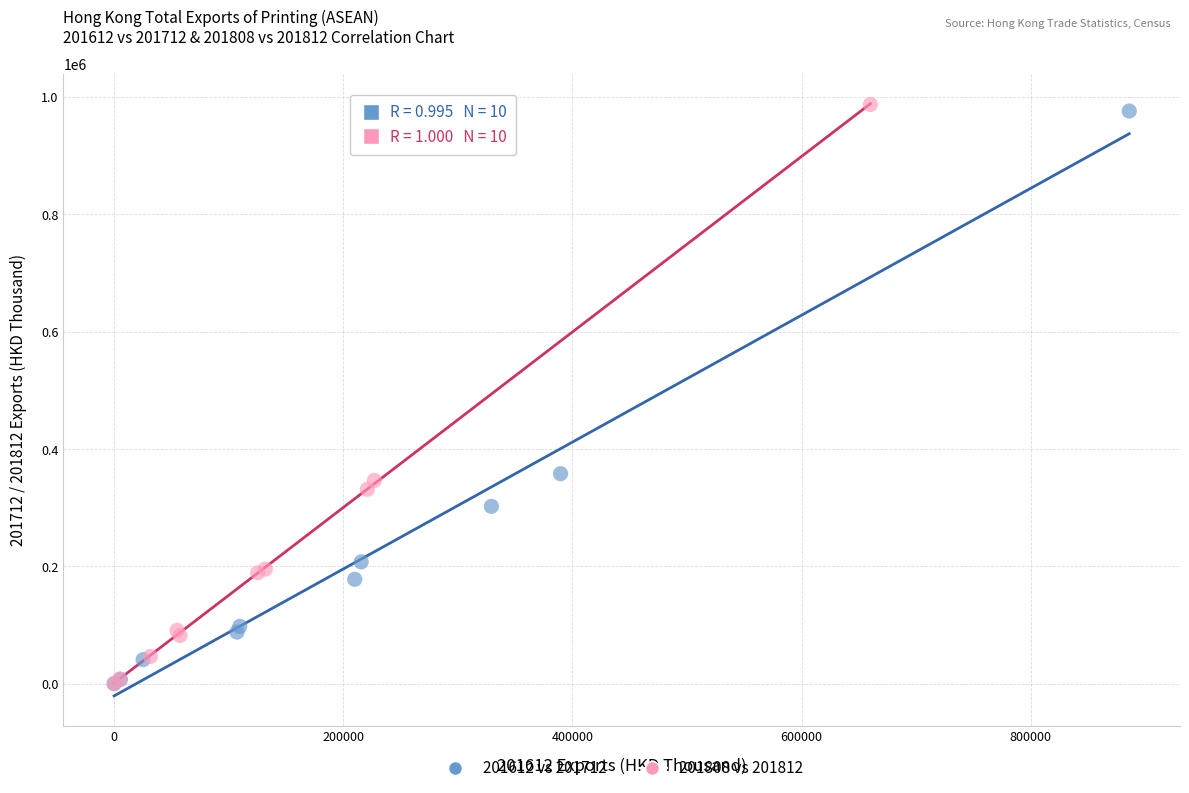

What are all the series names shown in the legend?

201612 vs 201712, 201808 vs 201812